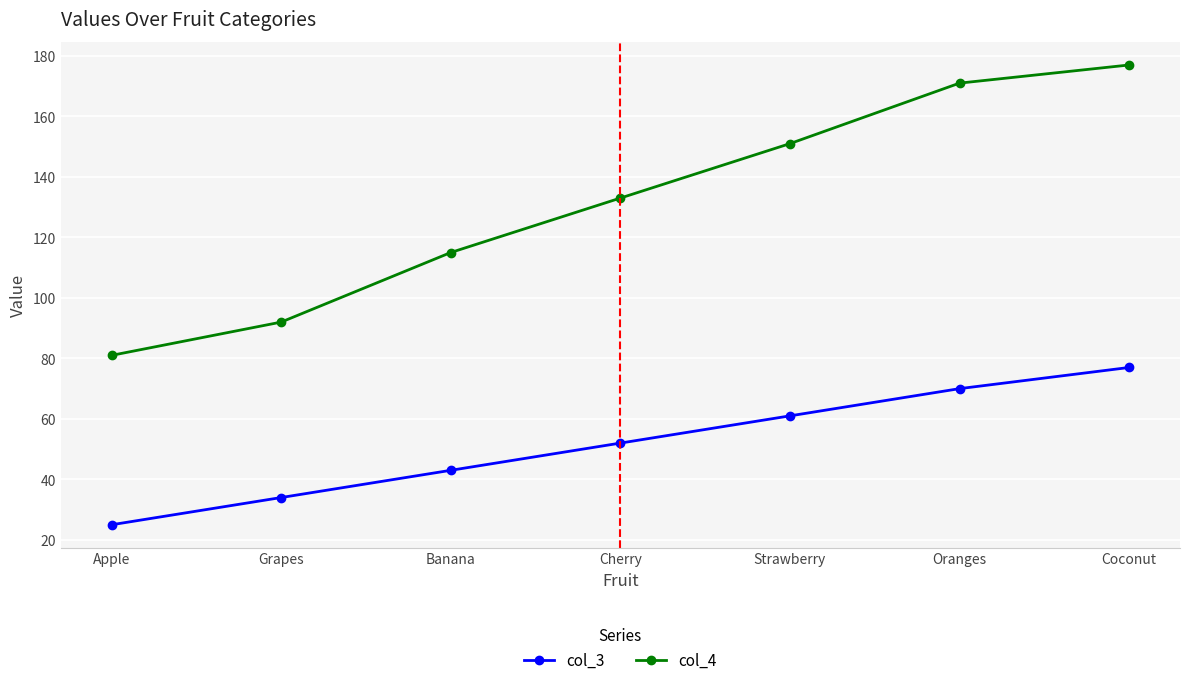

What position from the left is Coconut?

7